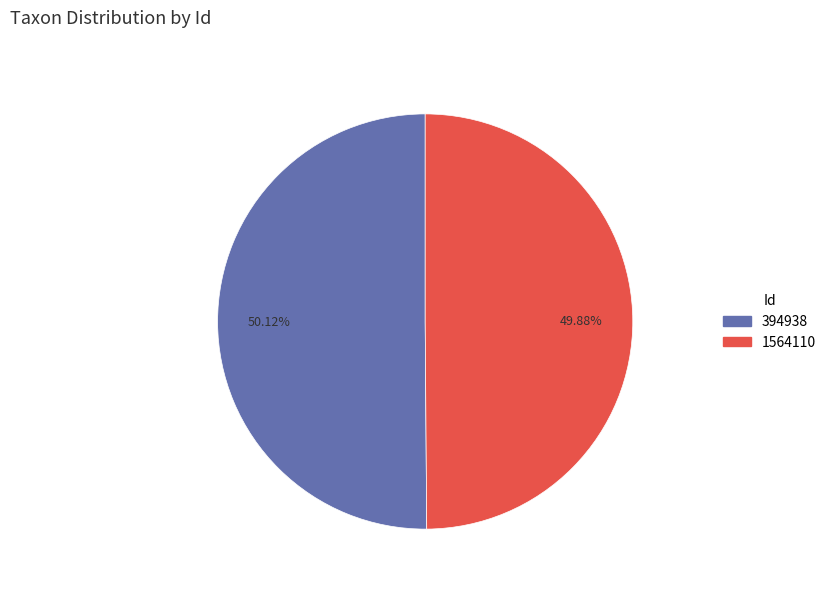

Is the sum of 1564110 and 394938 greater than half?

Yes